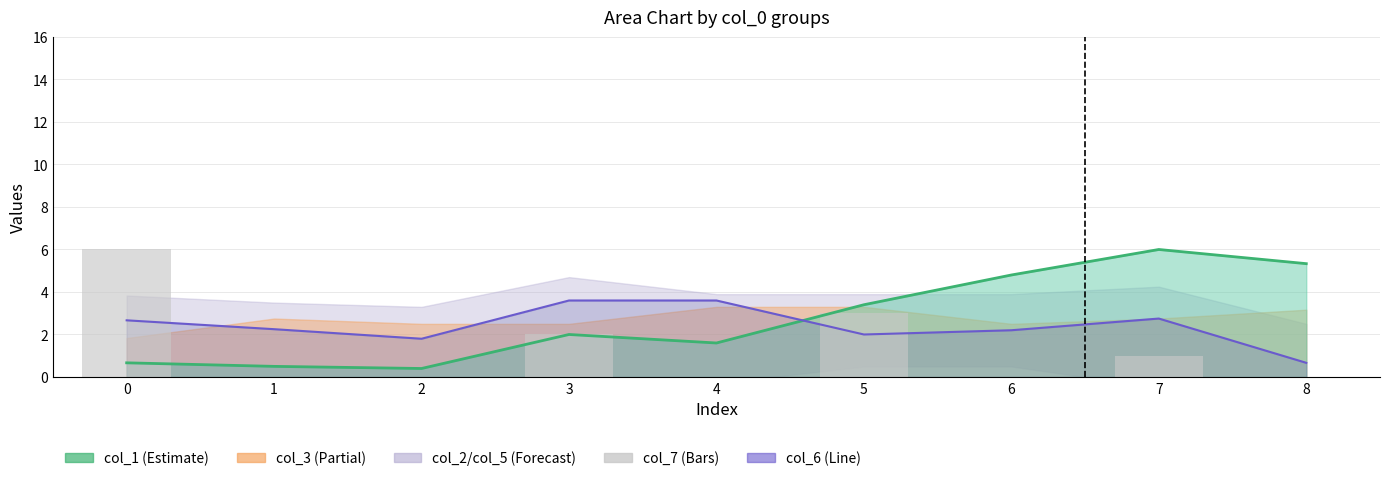

What is the value of the col_6 line bar at the 5th from the left?

3.6